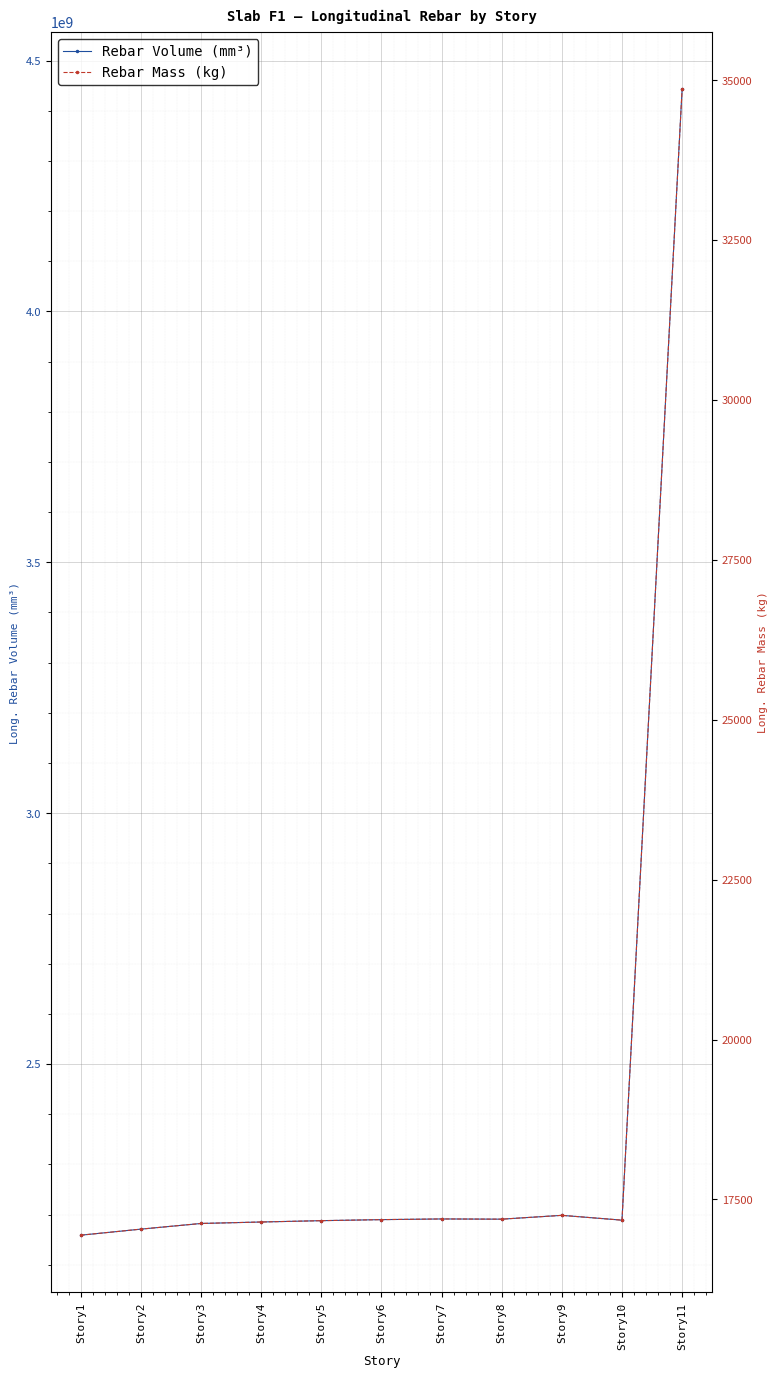

Which series changed the most between Story1 and Story3?

Long._Rebar_Volume_(mm^3)